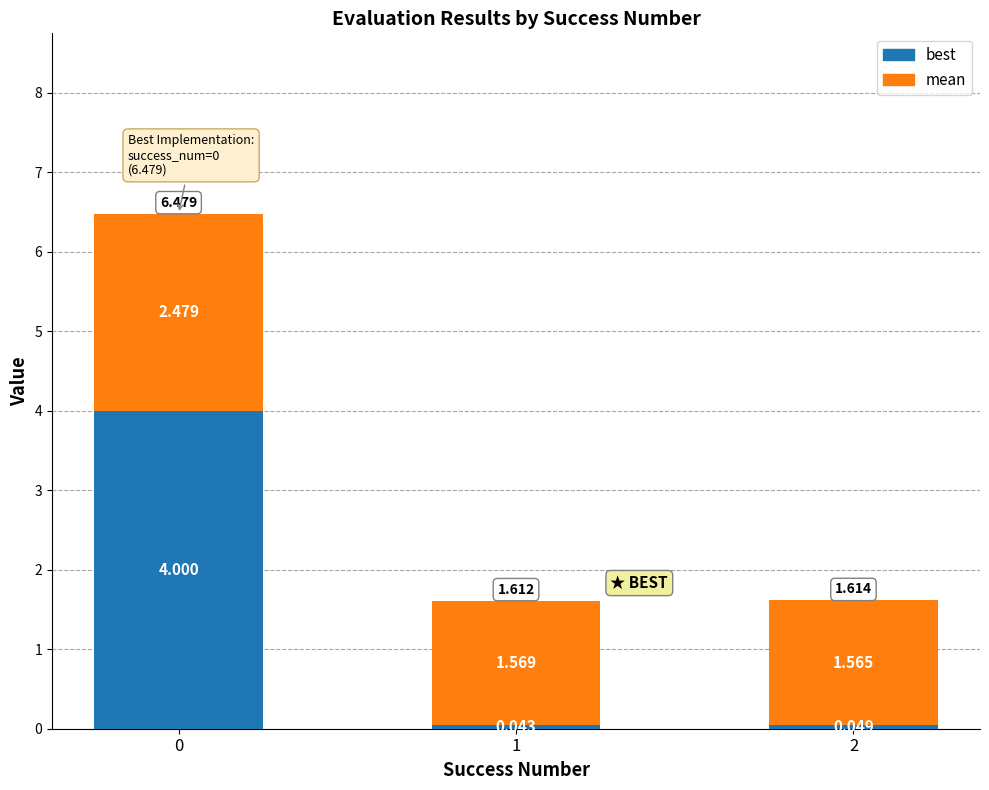

How many series are shown in this chart?

2